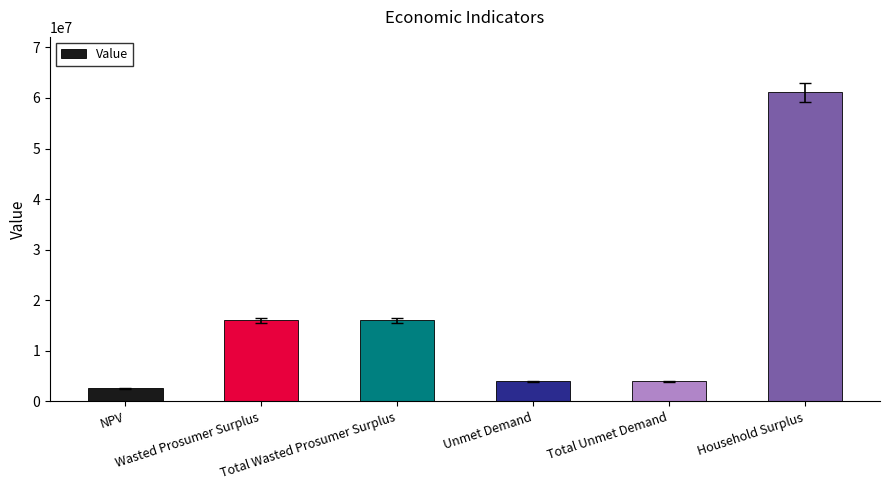

Between Unmet Demand and Household Surplus, which is larger?

Household Surplus